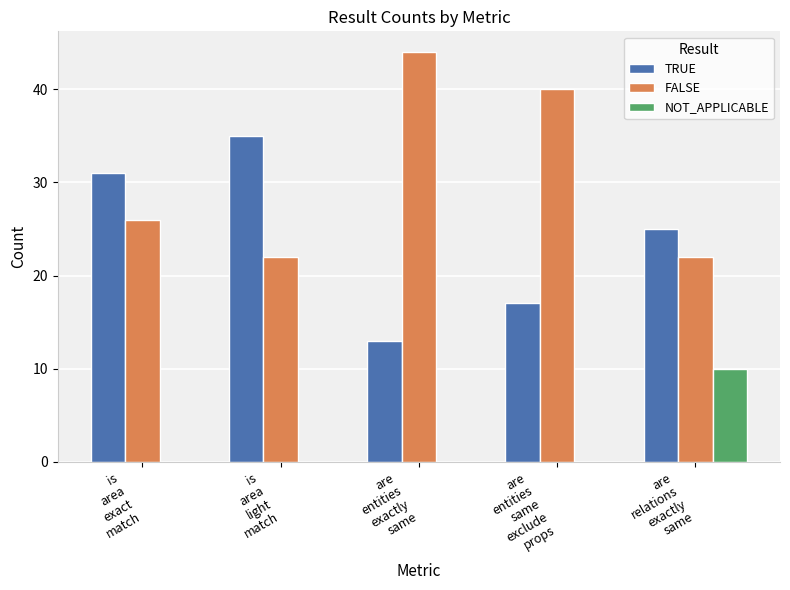

Reading left to right, transcribe all the data shown in this chart.

TRUE: 31	35	13	17	25
FALSE: 26	22	44	40	22
NOT_APPLICABLE: 0	0	0	0	10